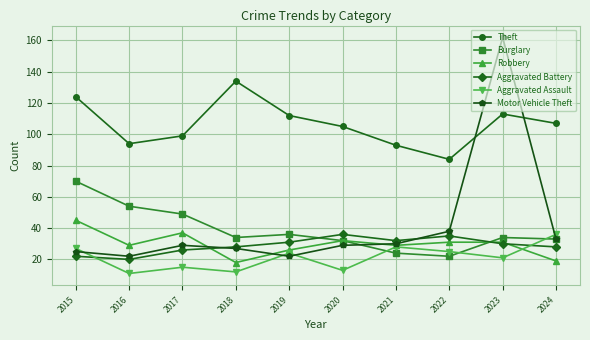

What value does the Burglary series have at 2022?

22